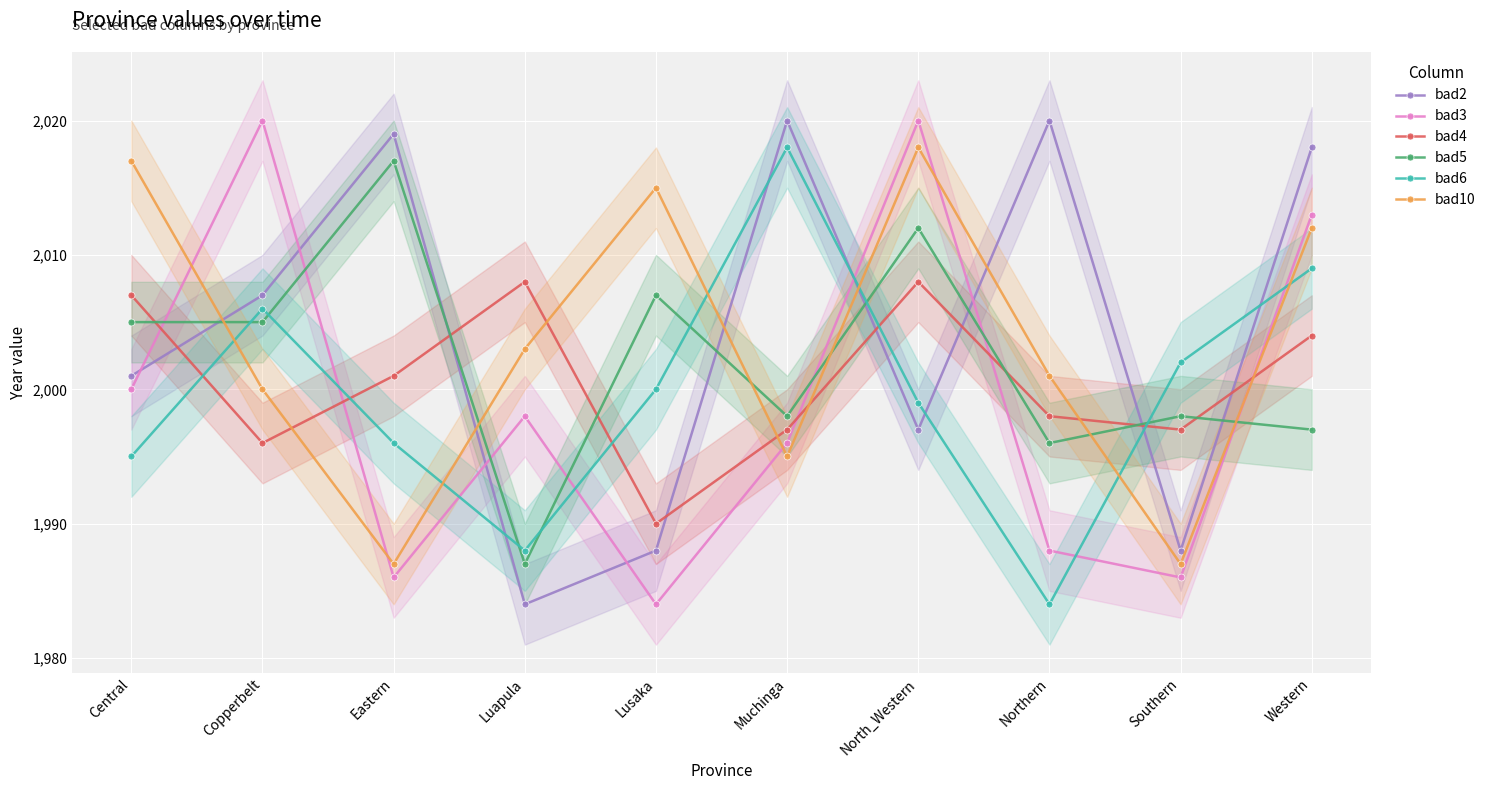

At which category is the sum across all series the highest?

North_Western